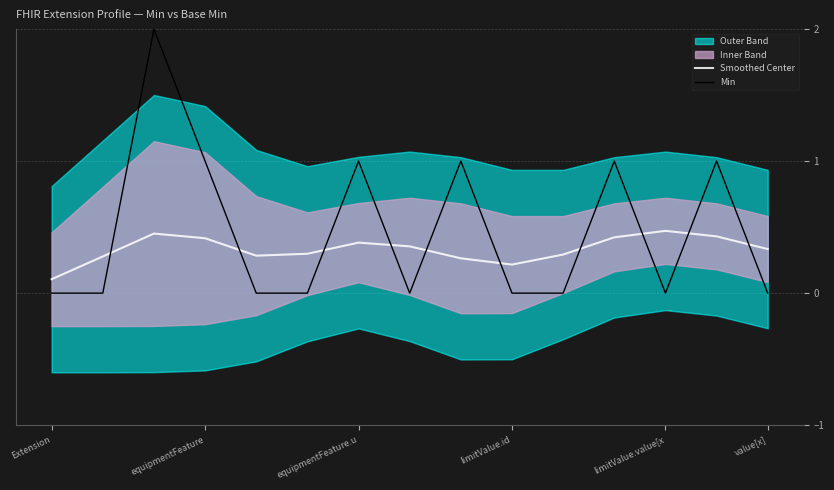

Is it true that Smoothed Center equals 0.6 at 13?

False